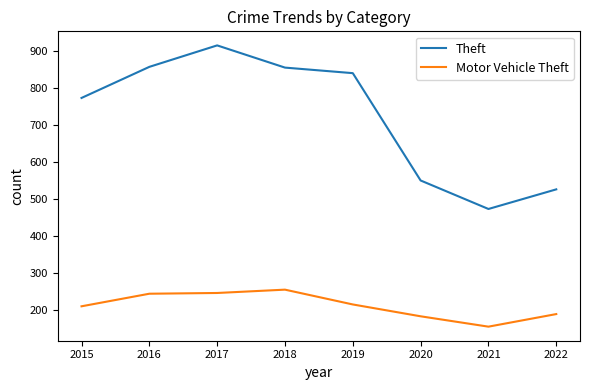

True or false: Theft and Motor Vehicle Theft cross at least once.

False